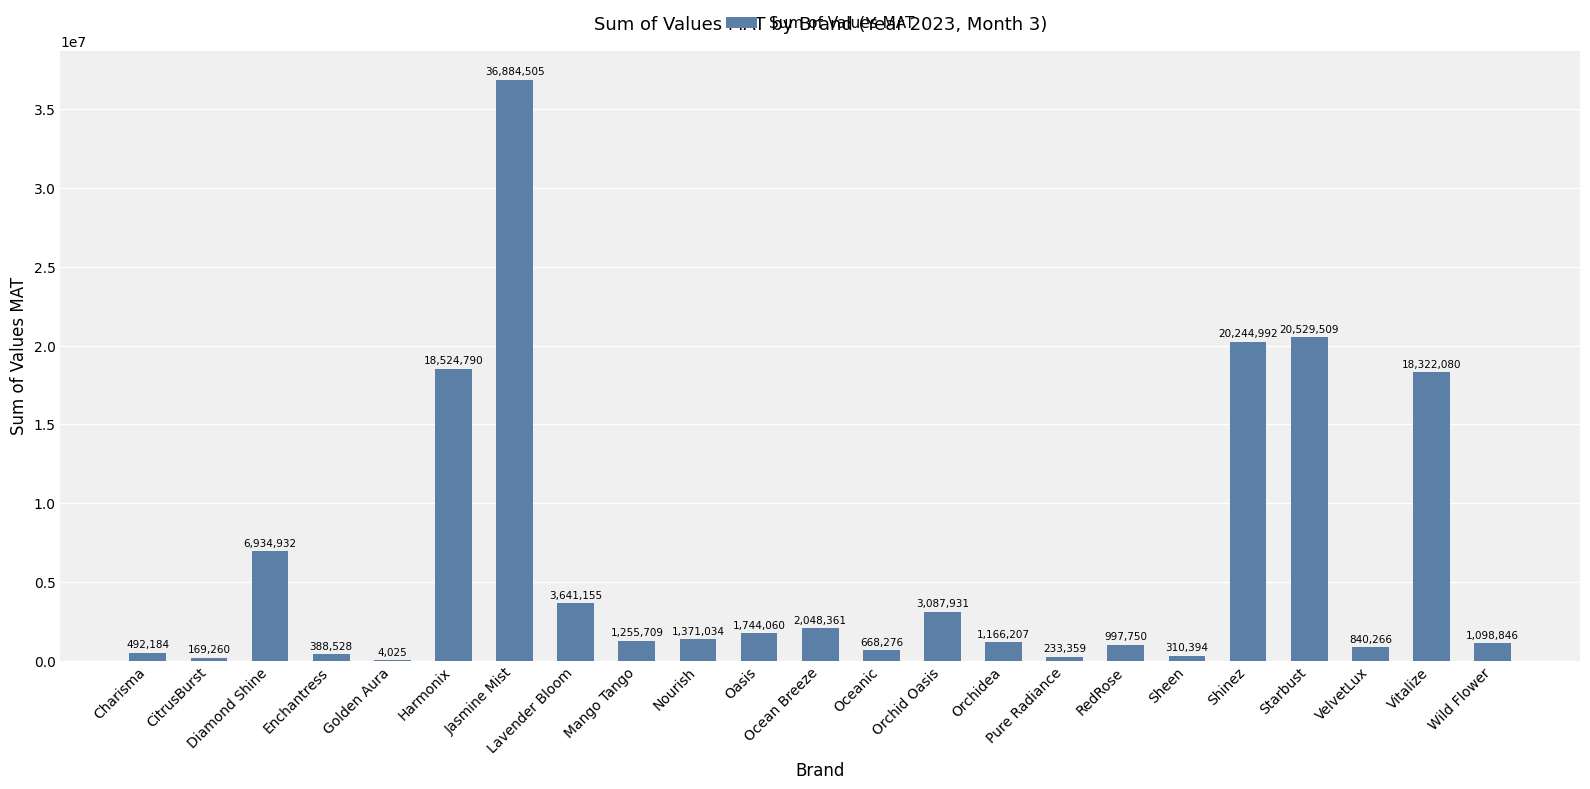

Reading left to right, list all the values displayed in this chart.

492184	169260	6934932	388528	4025	18524790	36884505	3641155	1255709	1371034	1744060	2048361	668276	3087931	1166207	233359	997750	310394	20244992	20529509	840266	18322080	1098846